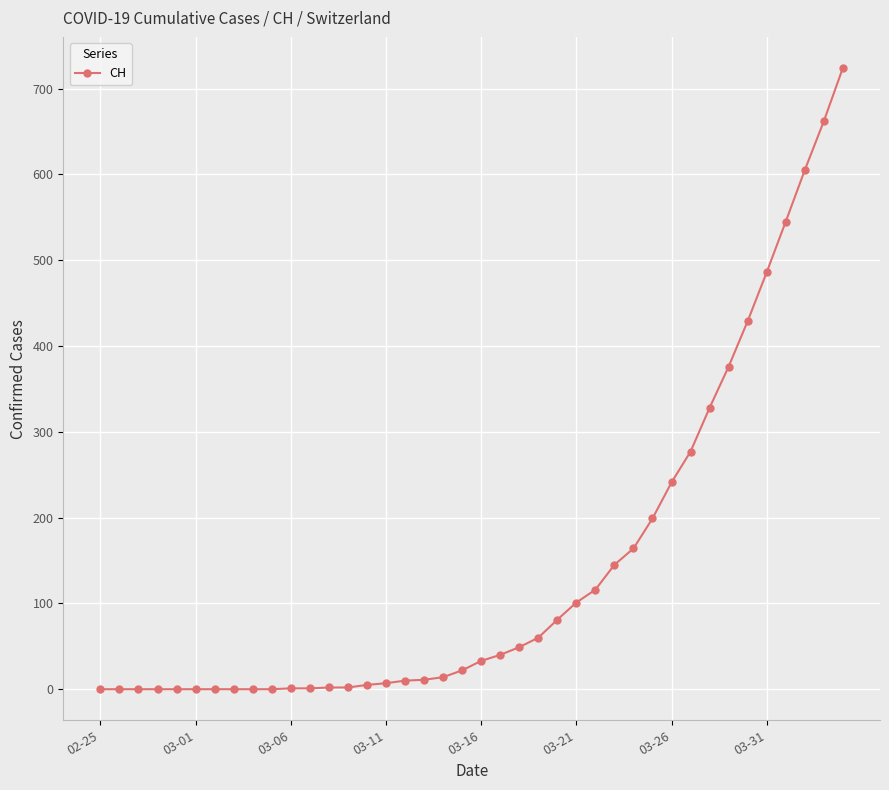

What is the greatest value displayed?

724